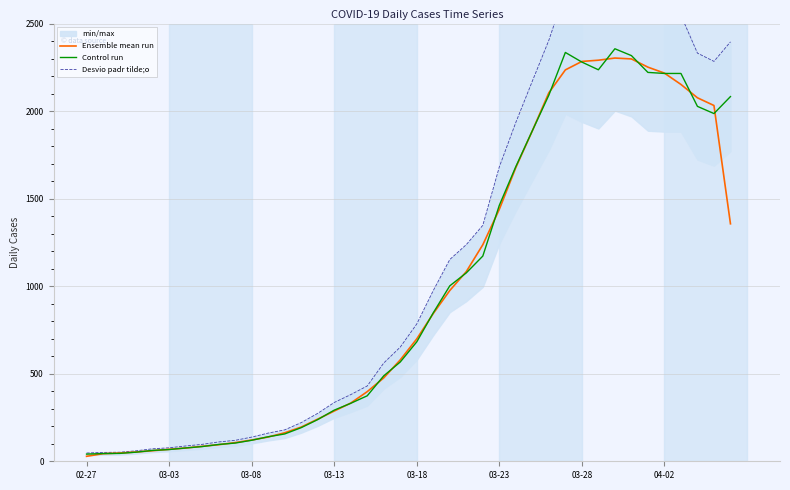

How many data points in Control run are less than 682?

20